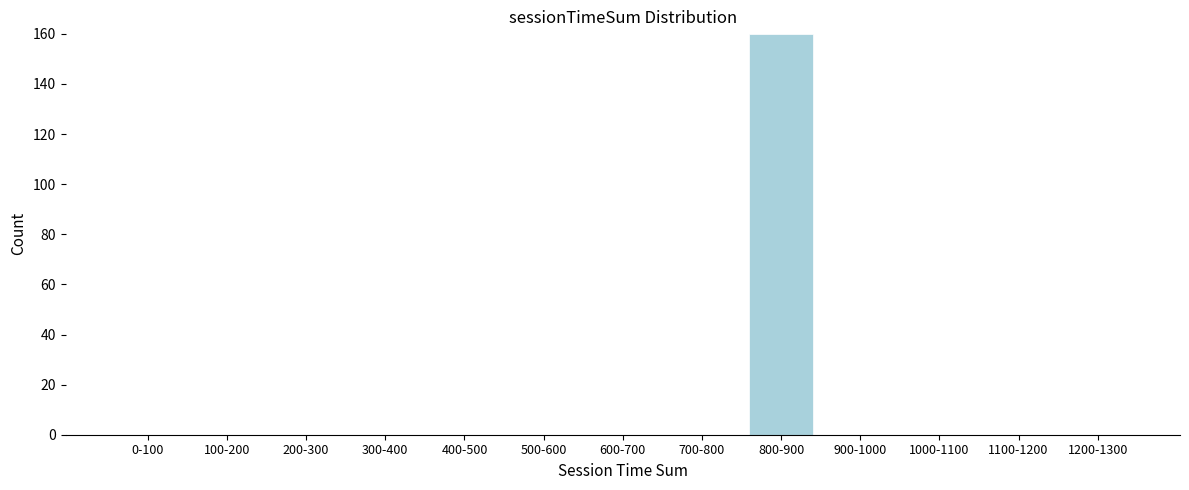

Reading right to left, what are all the values shown in this chart?

1200-1300=0	1100-1200=0	1000-1100=0	900-1000=0	800-900=160	700-800=0	600-700=0	500-600=0	400-500=0	300-400=0	200-300=0	100-200=0	0-100=0